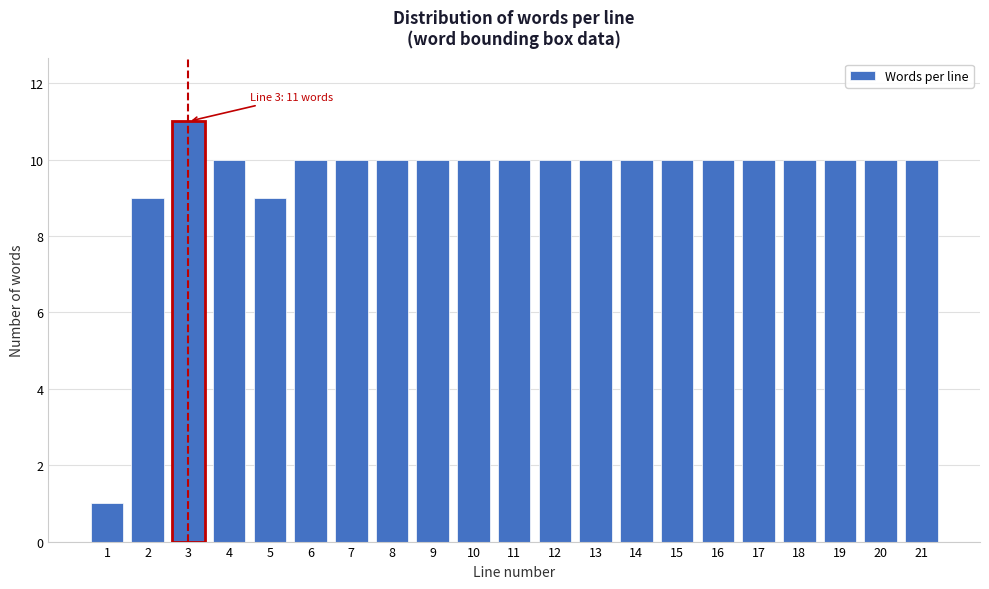

Reading left to right, what are all the values shown in this chart?

1	9	11	10	9	10	10	10	10	10	10	10	10	10	10	10	10	10	10	10	10